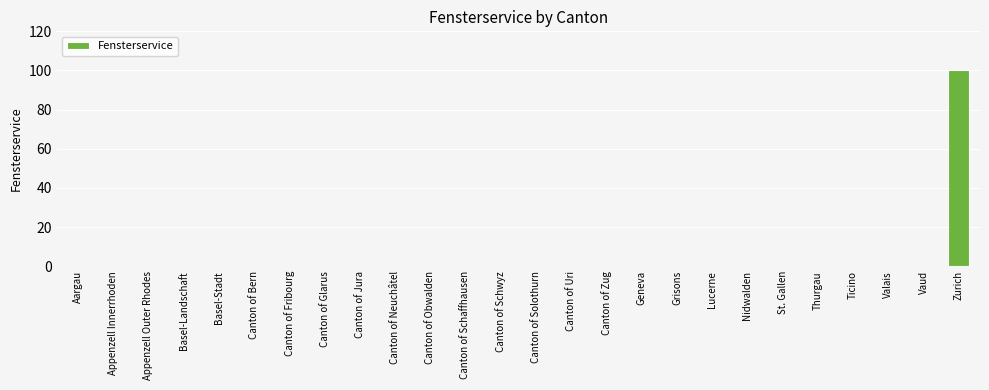

What is the change in value from Canton of Schaffhausen to Zurich?

+100